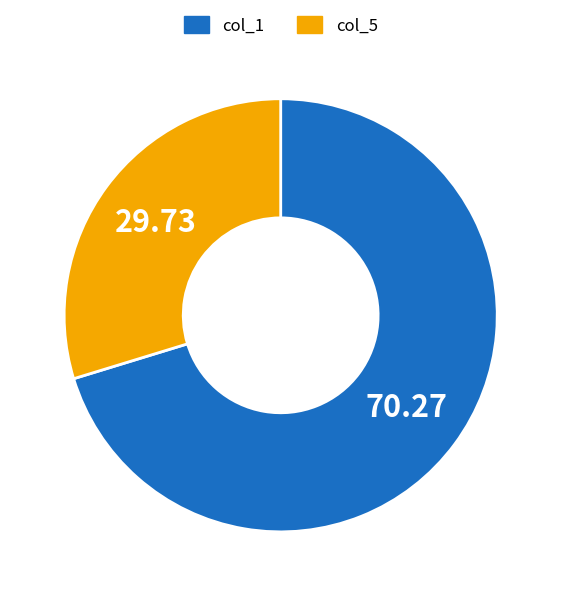

Is there any slice that represents more than half of the pie?

Yes